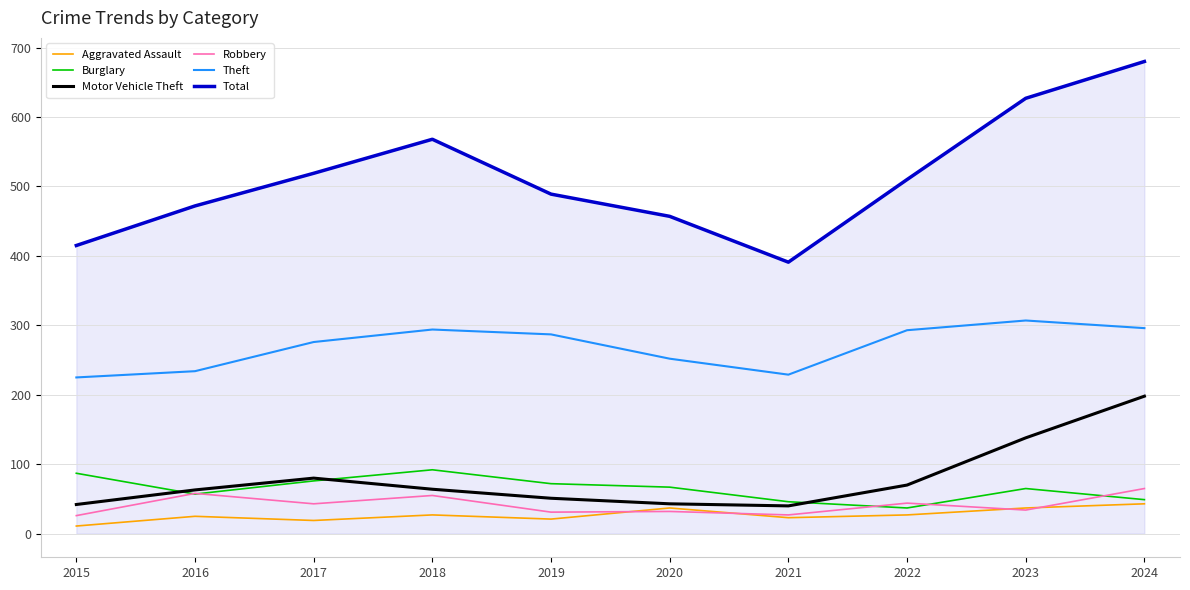

What is the difference between the maximum and minimum values in the Aggravated Assault series?

32